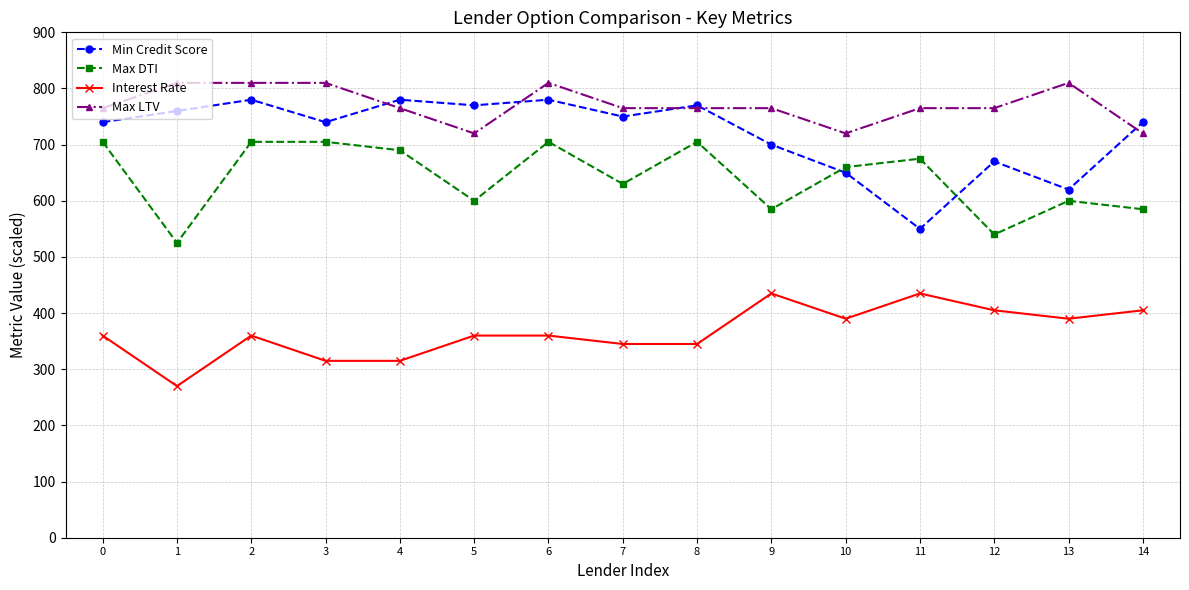

The Max LTV series shows 1072.9 at 12. True or false?

False